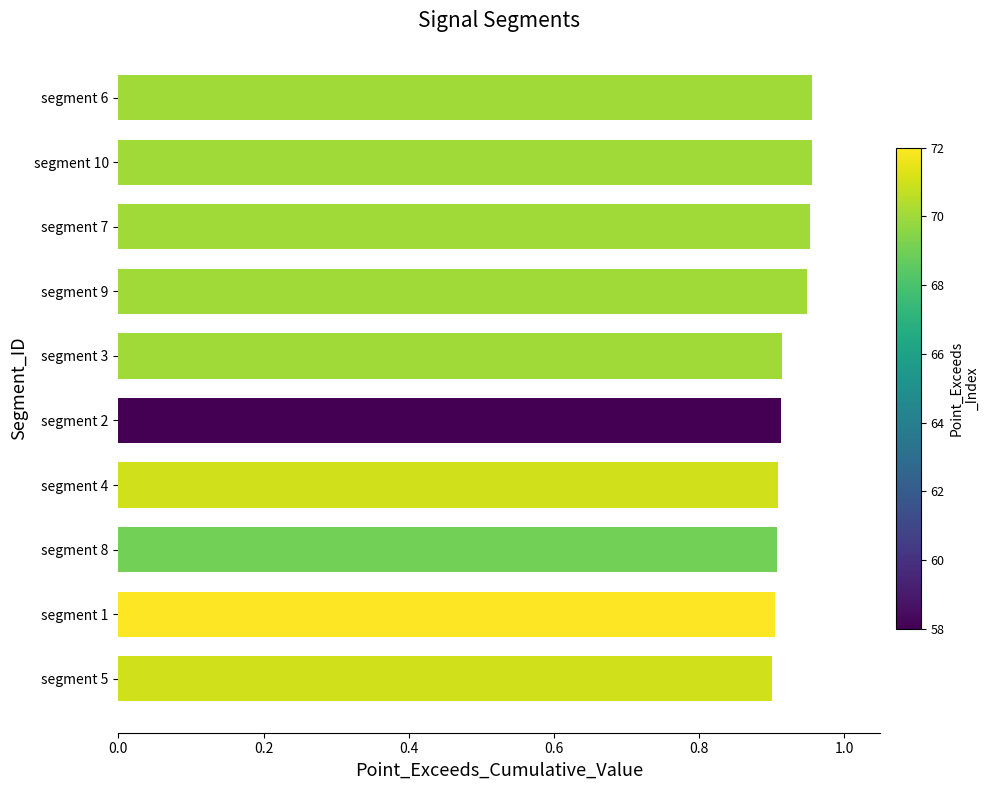

How many values are between 0 and 1?

10